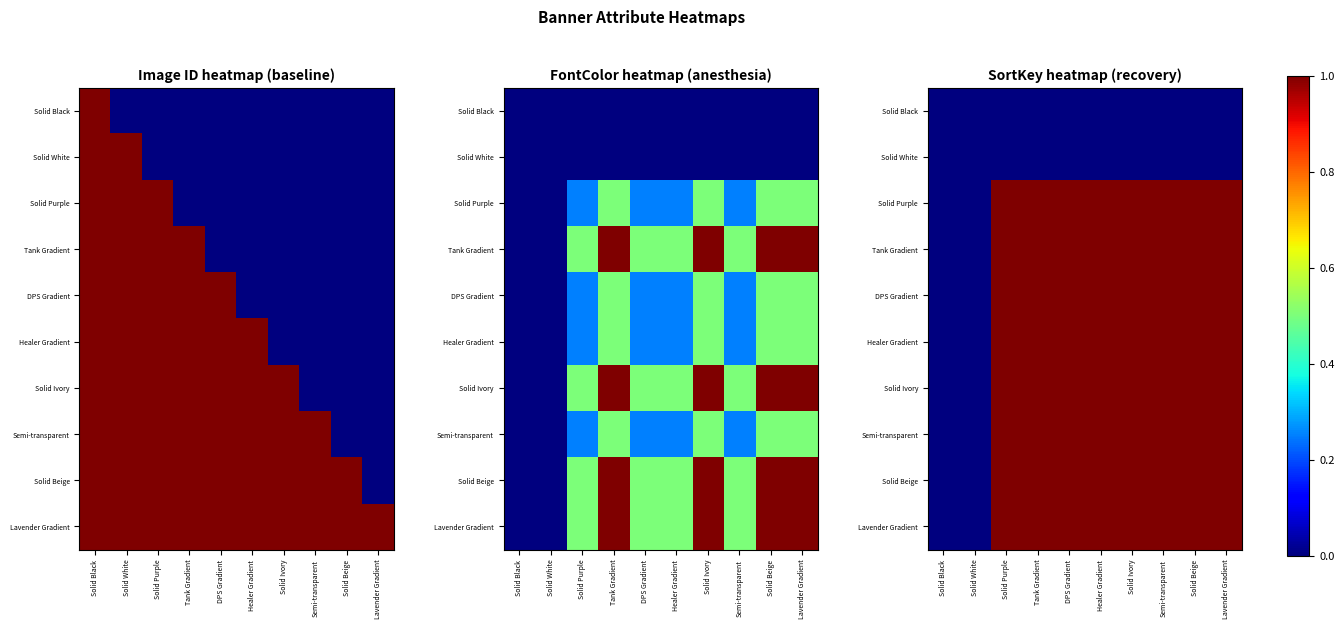

List the series in order of their peak value, lowest first.

Solid Black, Solid White, Solid Purple, Tank Gradient, DPS Gradient, Healer Gradient, Solid Ivory, Semi-transparent, Solid Beige, Lavender Gradient